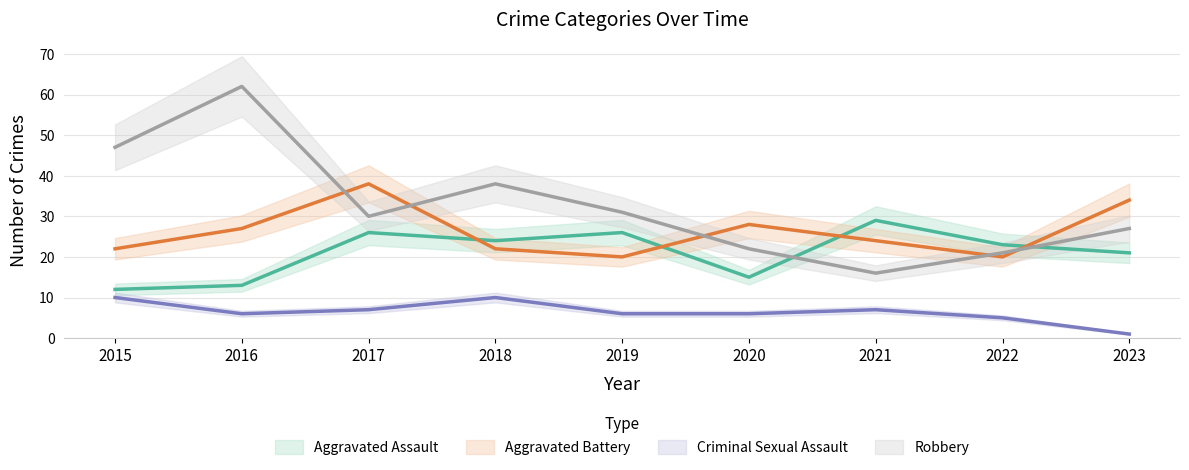

At how many categories does at least one series exceed 48?

1